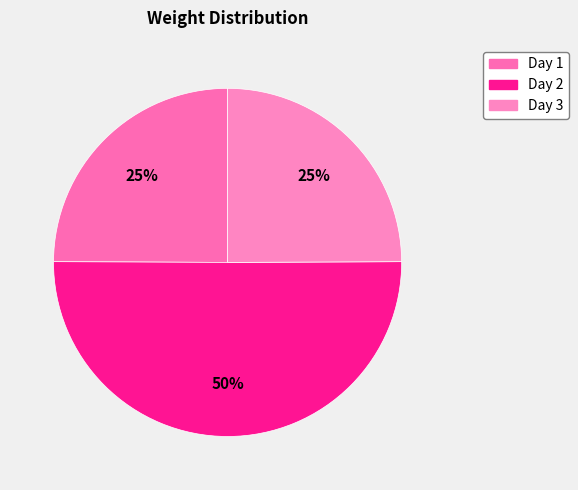

Combined, what portion of the pie is Day 3 and Day 2?

75.1%